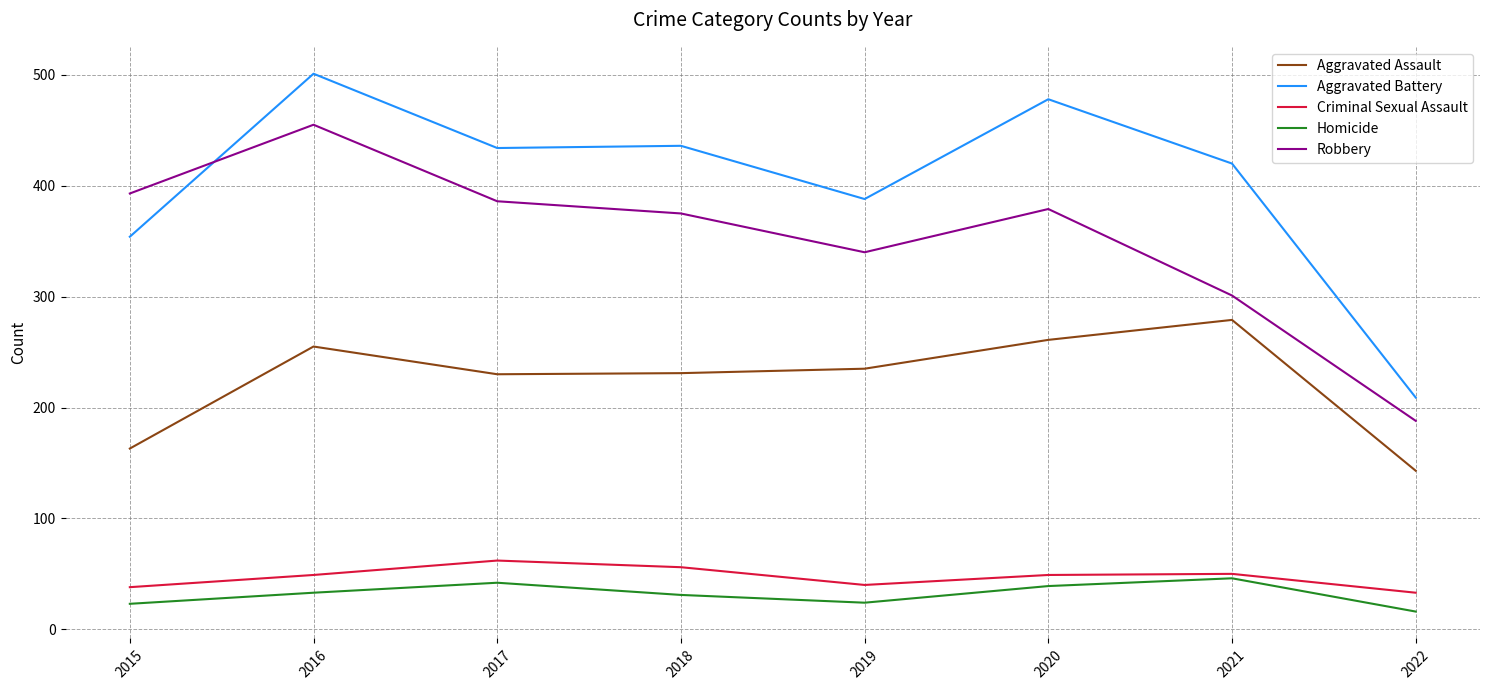

Rank the series at 2020 from highest to lowest value.

Aggravated Battery, Robbery, Aggravated Assault, Criminal Sexual Assault, Homicide